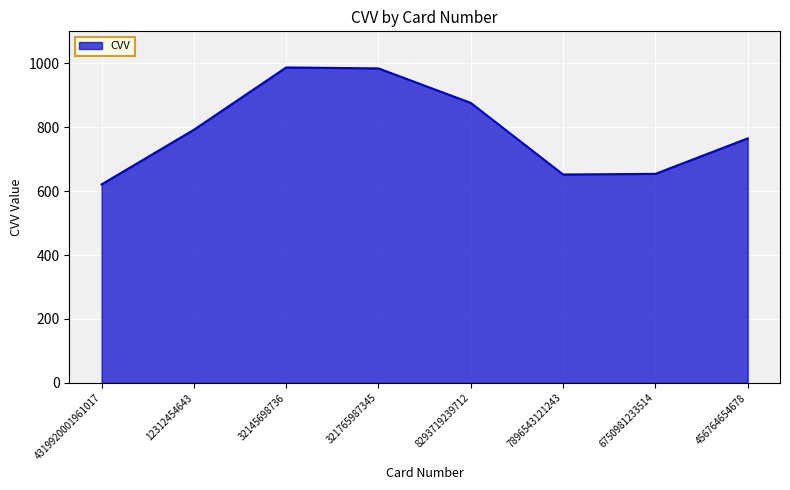

How many distinct data groups are displayed?

1